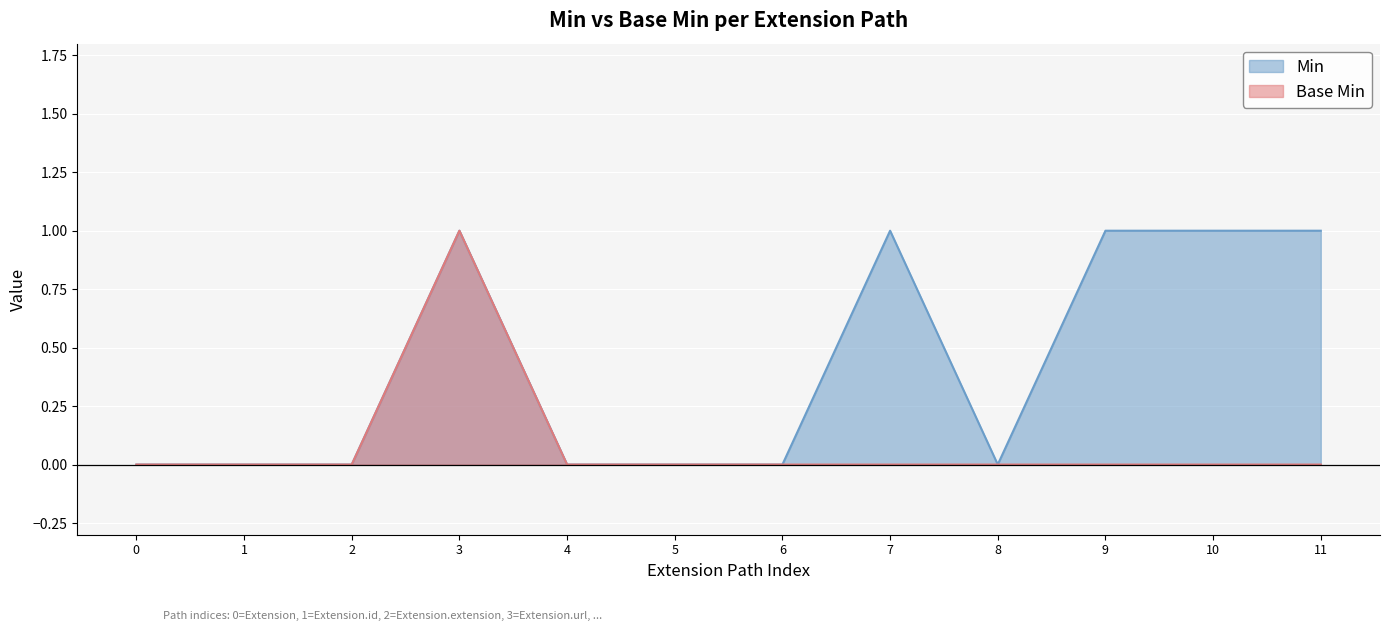

True or false: Min and Base Min intersect in this chart.

False